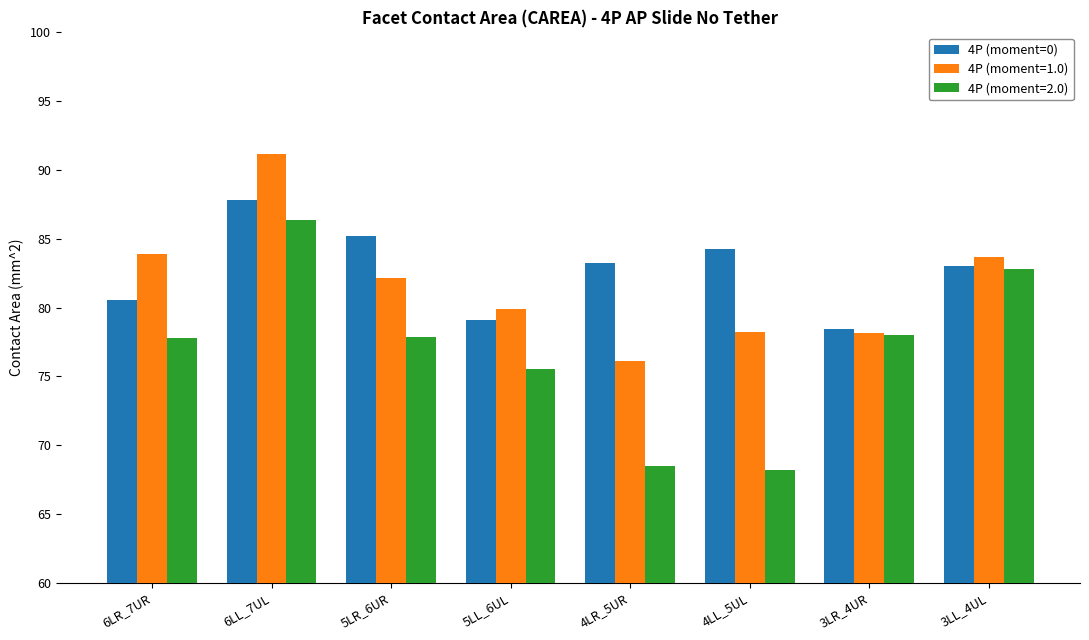

At 5LR_6UR, list the series in order from largest to smallest.

4P (moment=0), 4P (moment=1.0), 4P (moment=2.0)